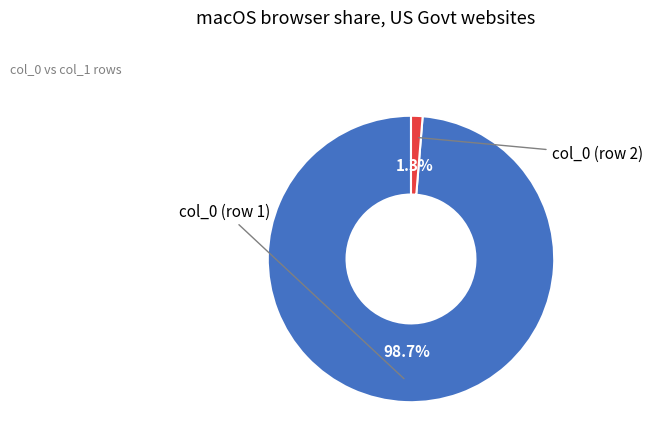

Is there a majority slice in this chart?

Yes